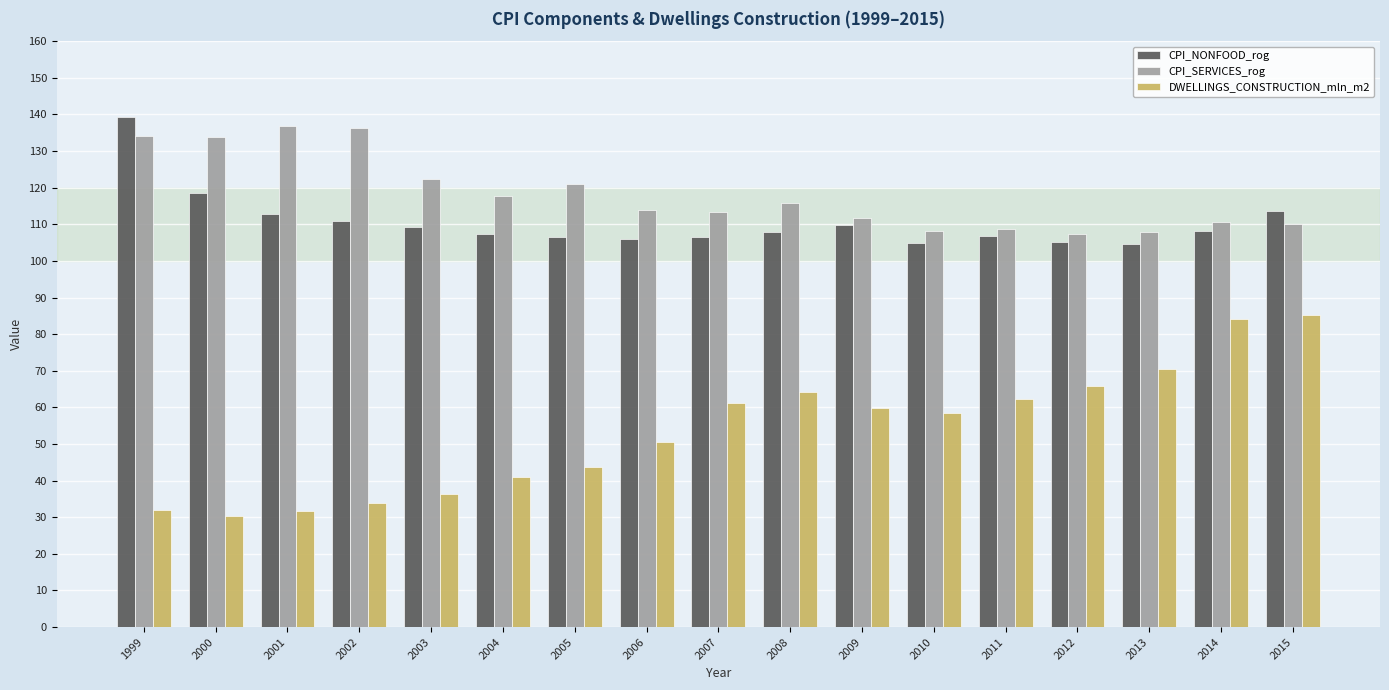

How many groups of bars are there?

17